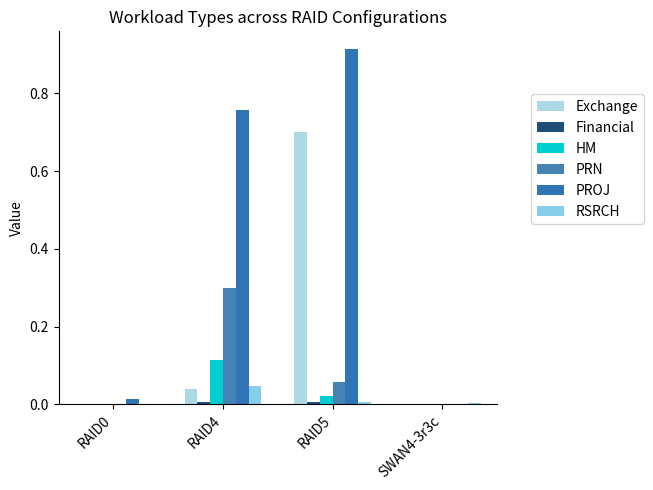

What is the total value across all series at RAID5?

1.7